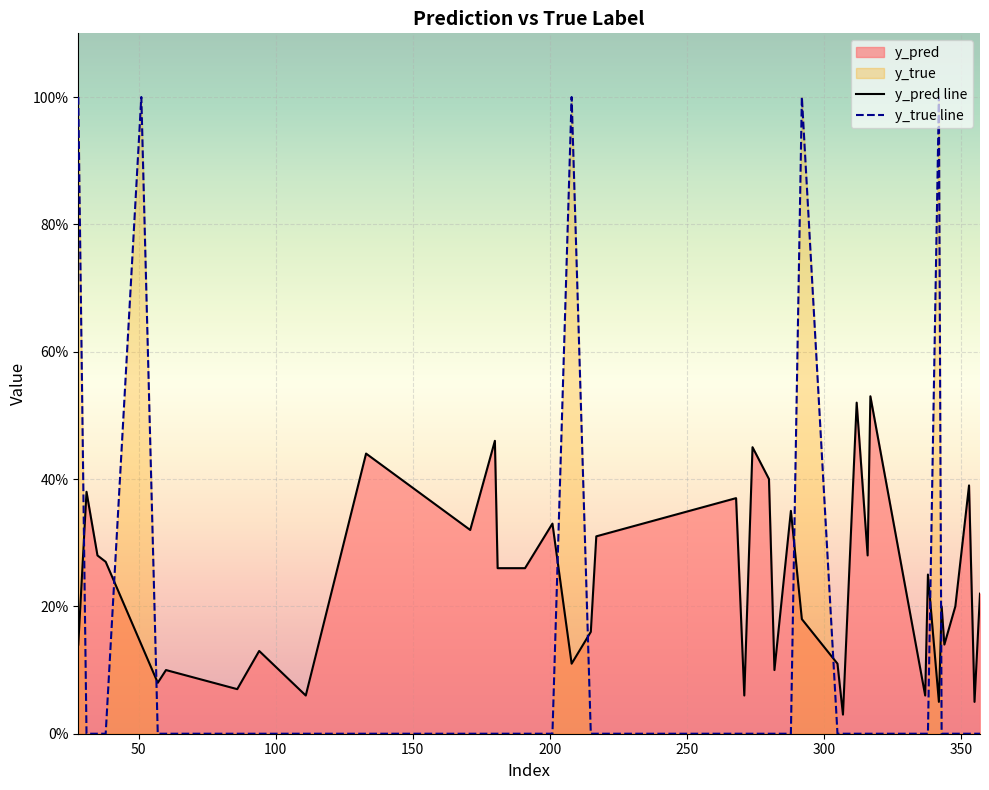

How many lines are shown in the chart?

2